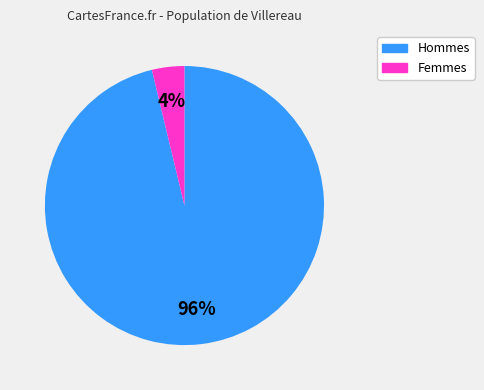

Rank the categories by value from lowest to highest.

Femmes, Hommes